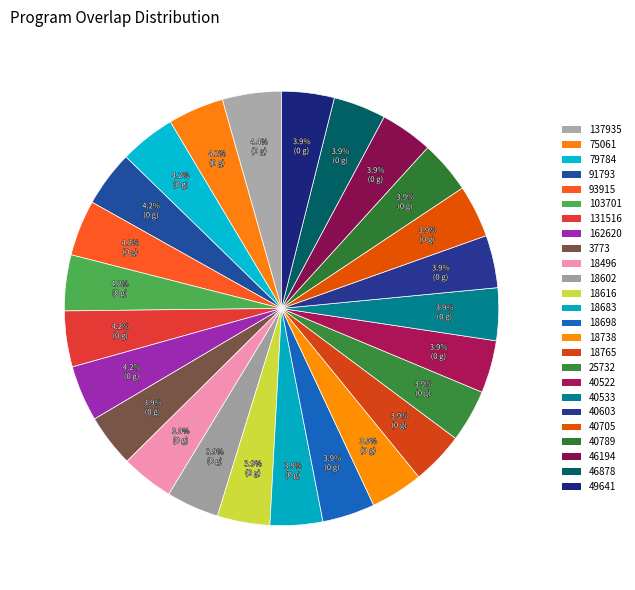

Which slice is the largest?

137935